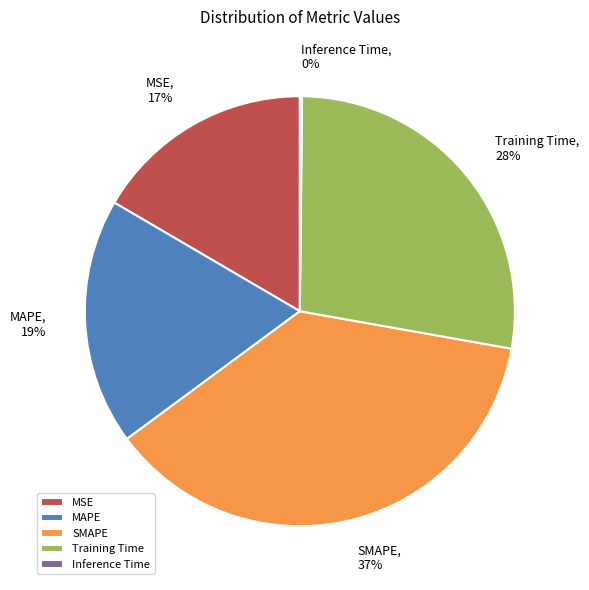

Which has a higher value, SMAPE or Training Time?

SMAPE